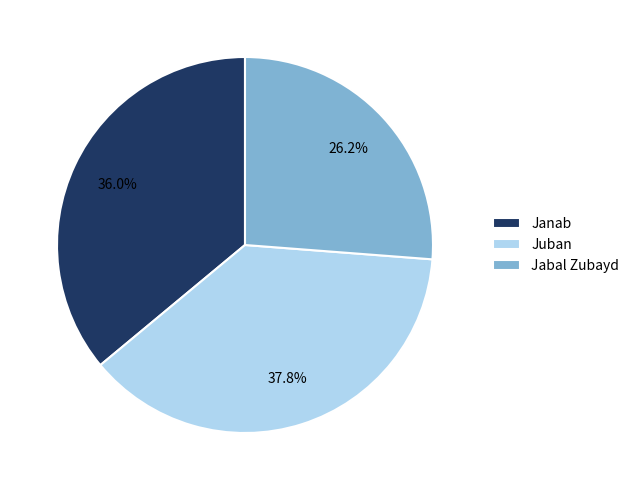

How many segments does this pie chart have?

3